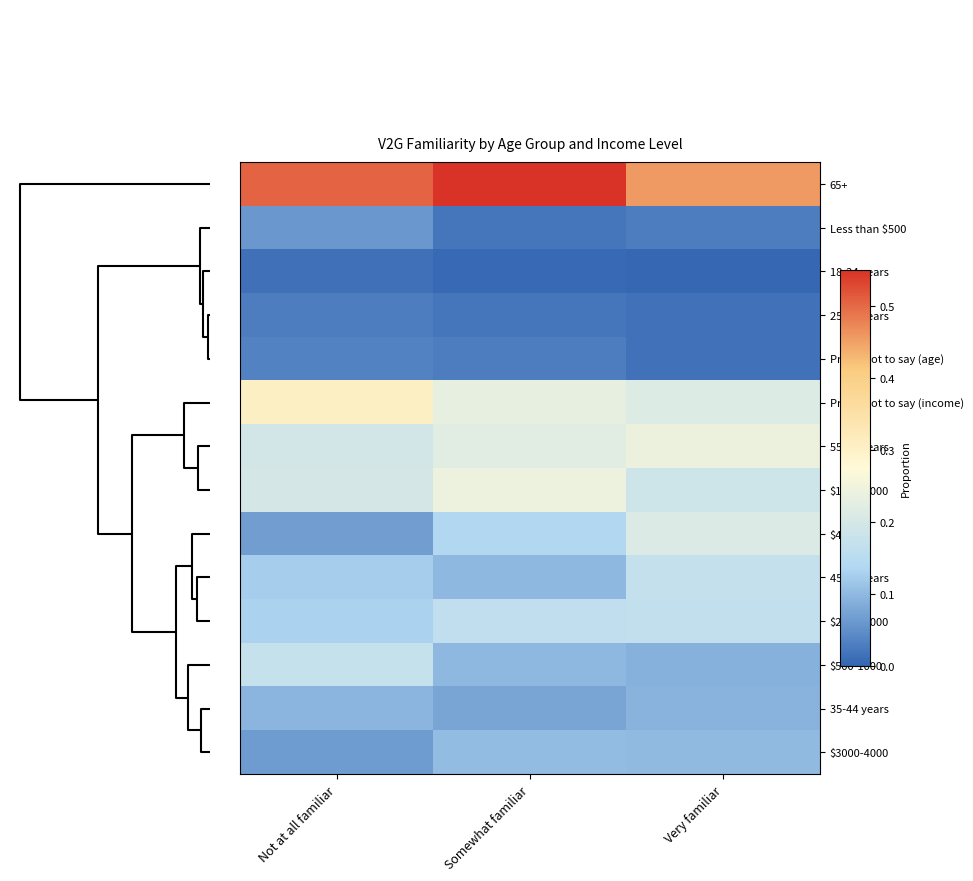

What is the difference between the highest and lowest values at Very familiar?

0.5